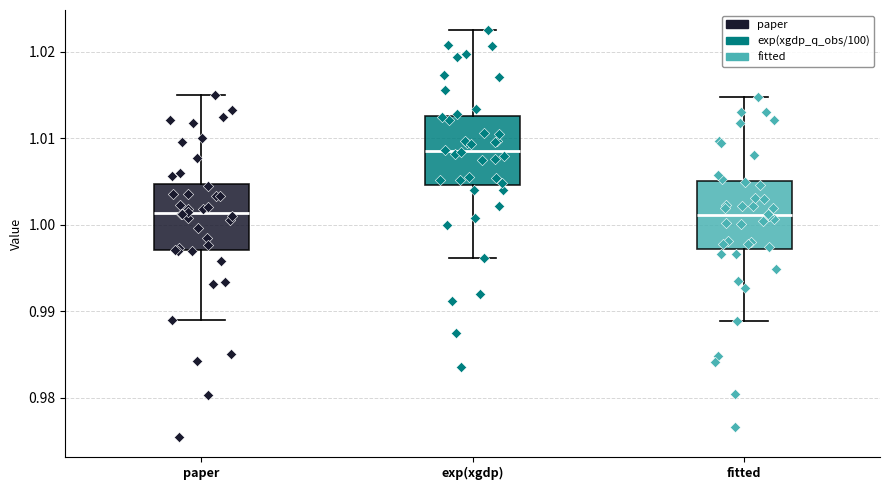

Where does the median line of the box for exp(xgdp) sit on the y-axis? The values are not printed on the chart, so give them approximately, as read against the axis.

1.009